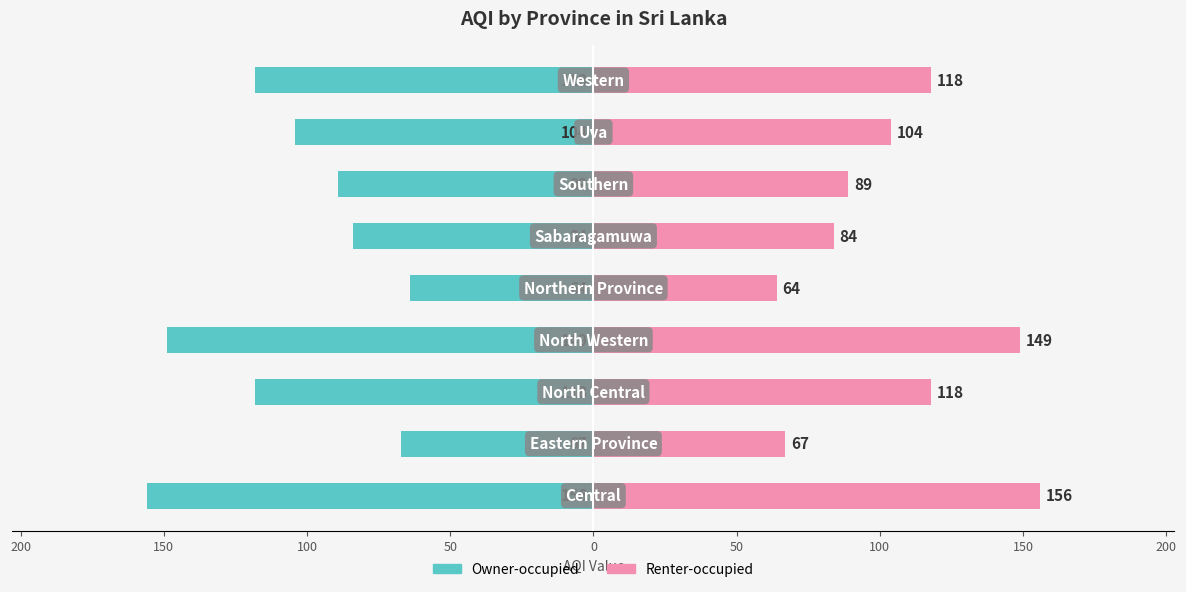

How many groups of bars are there?

9